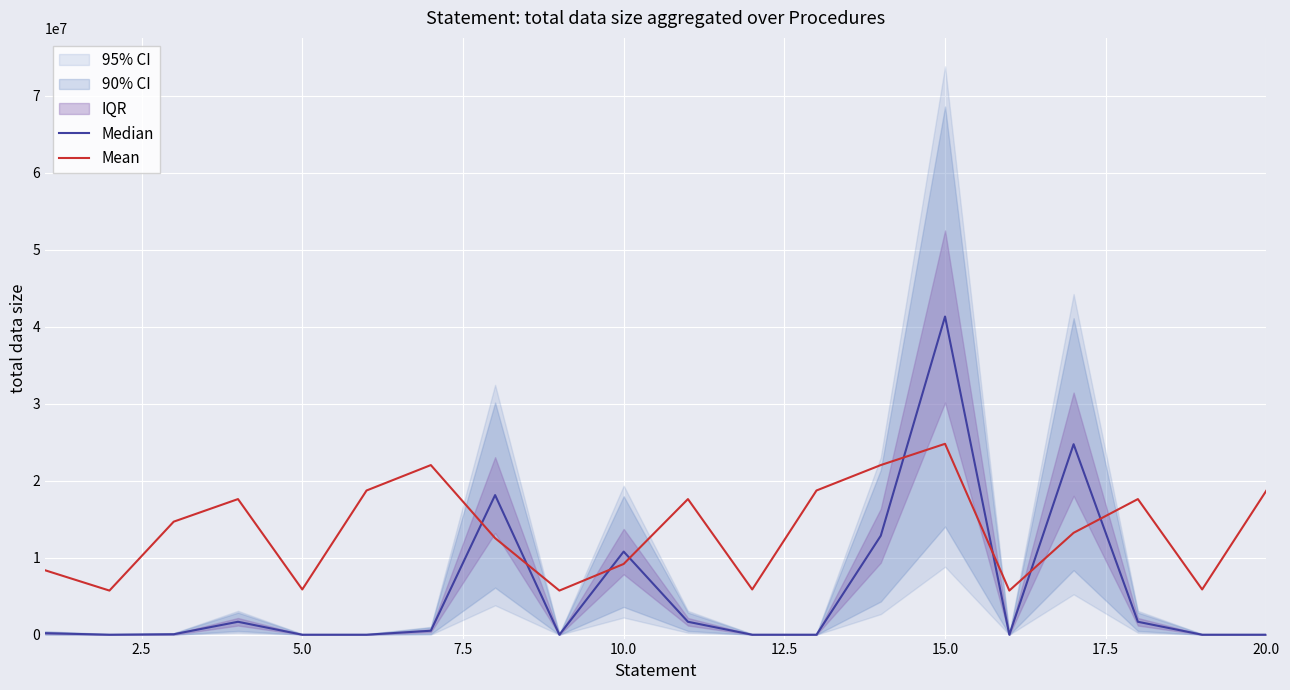

True or false: Mean has more than 2 interior local peaks.

True